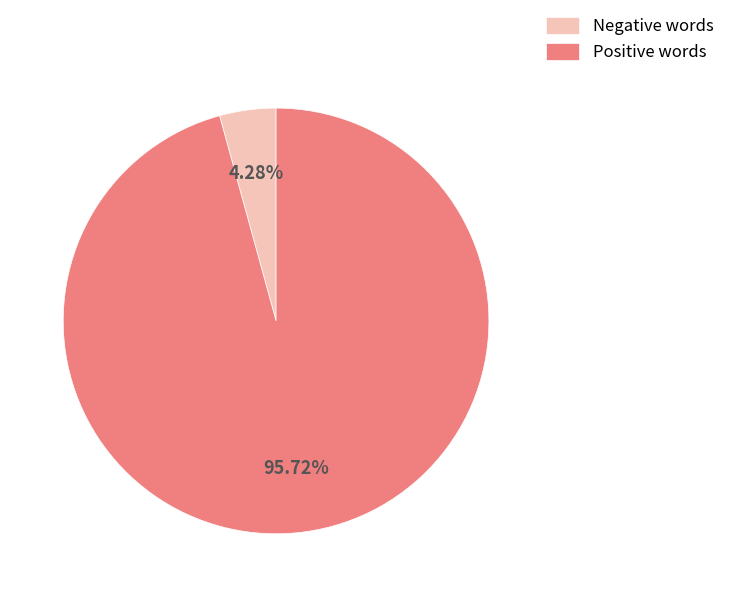

Between Negative words and Positive words, which is larger?

Positive words